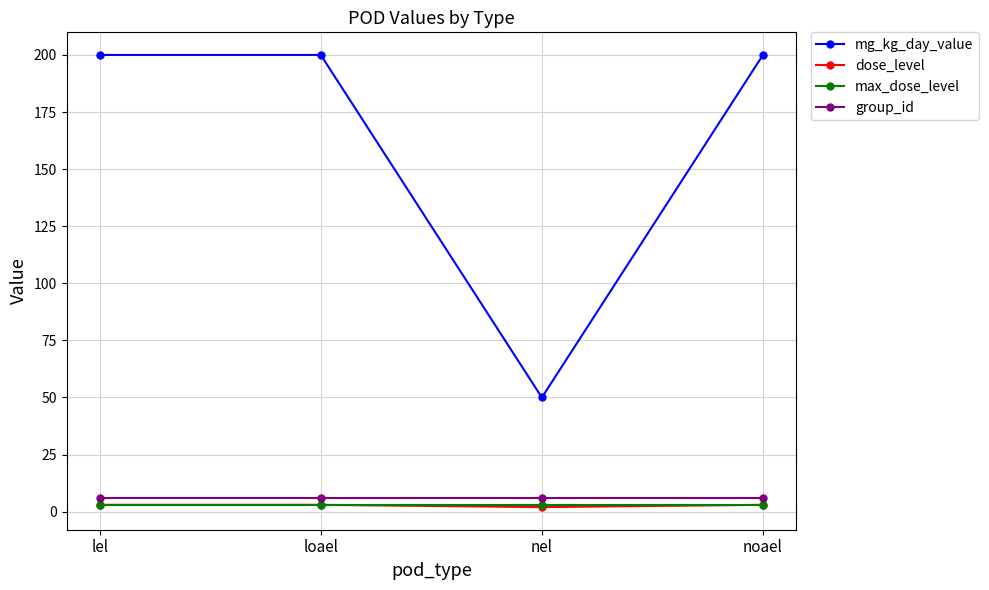

The value of mg_kg_day_value at lel is 200. True or false?

True